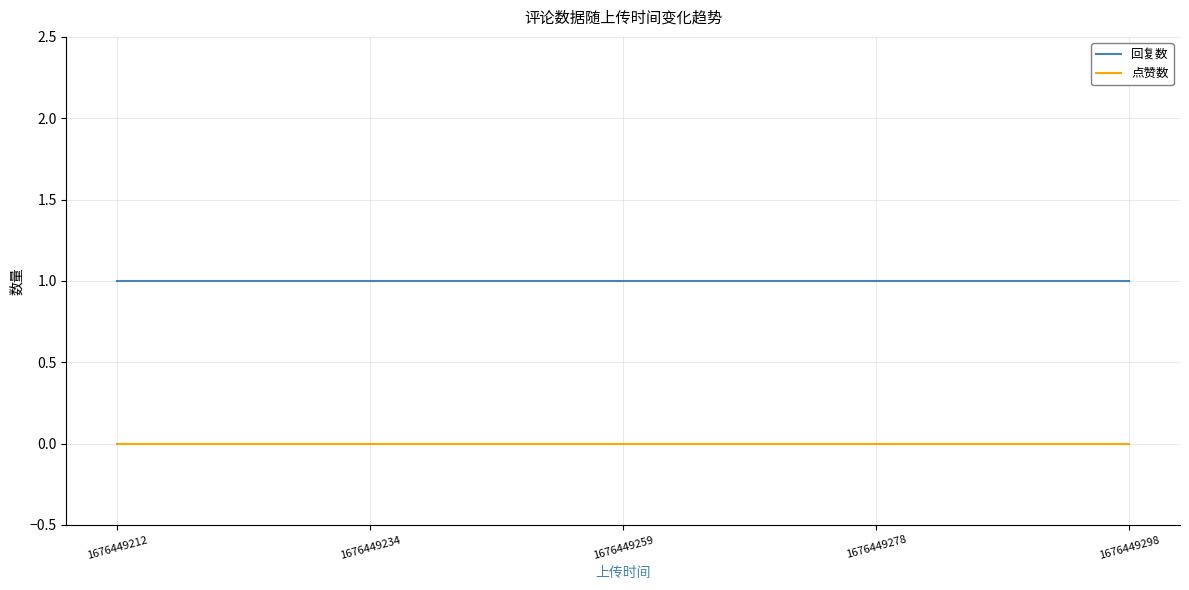

Which series has the largest total across all categories?

回复数